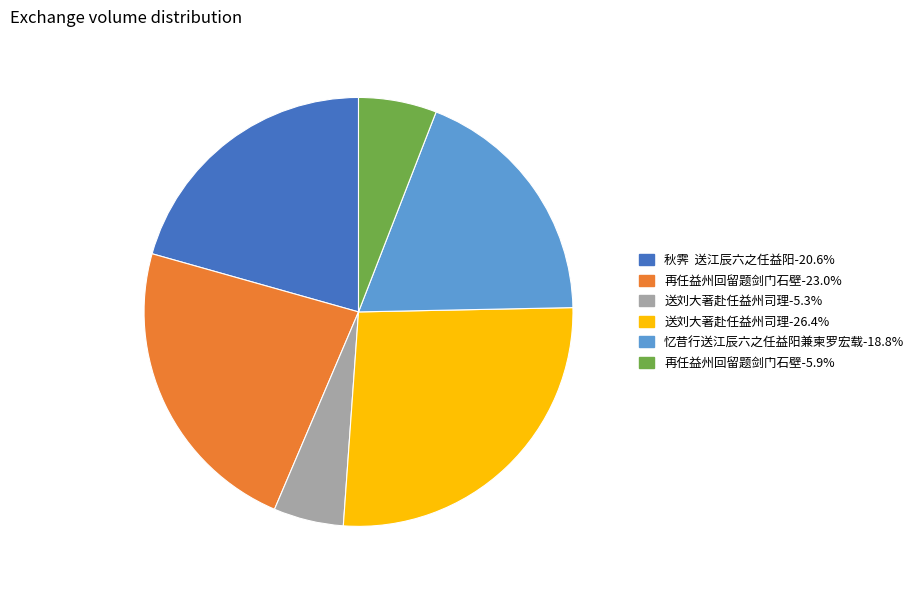

Is there a majority slice in this chart?

No